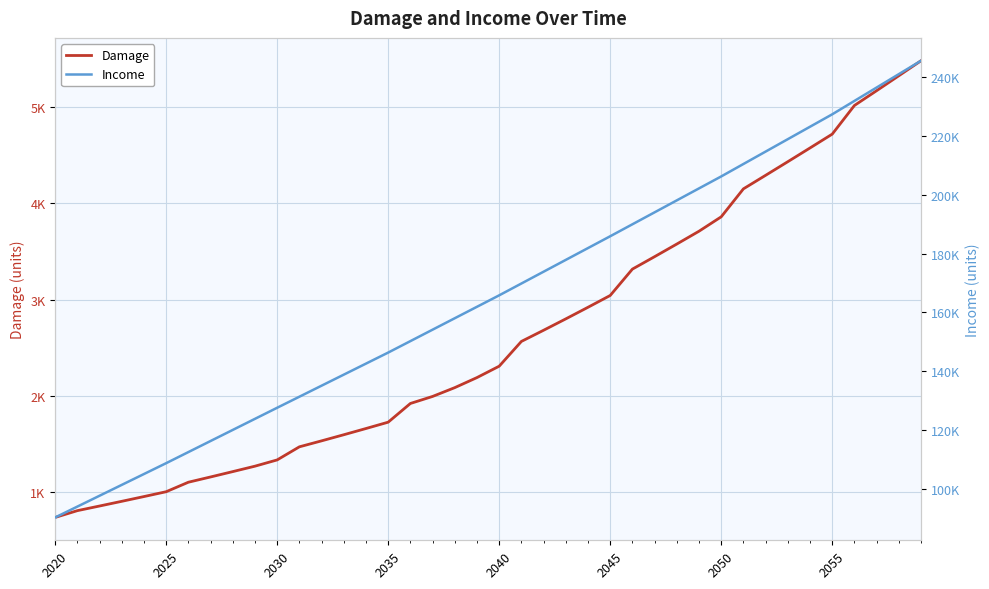

What is the sum of all Damage values?

104966.8